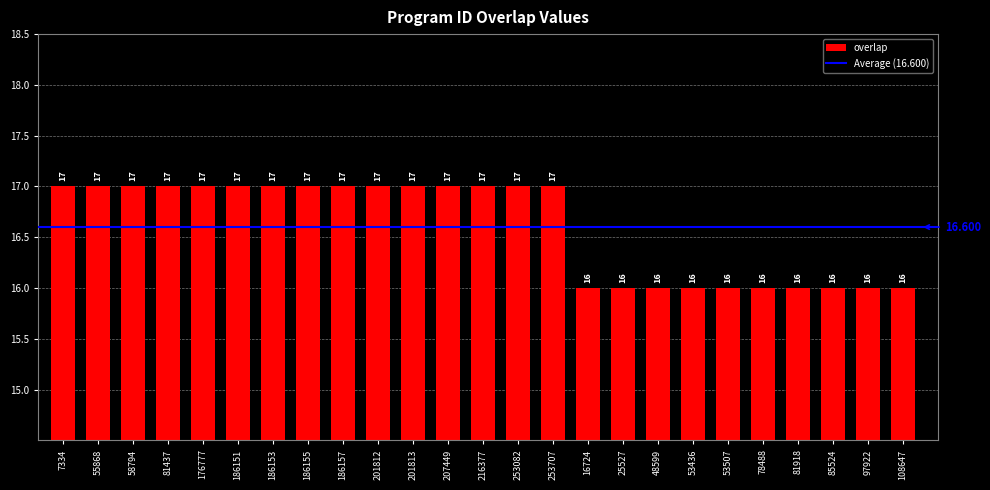

Are the bars grouped side by side (vs. stacked)?

No